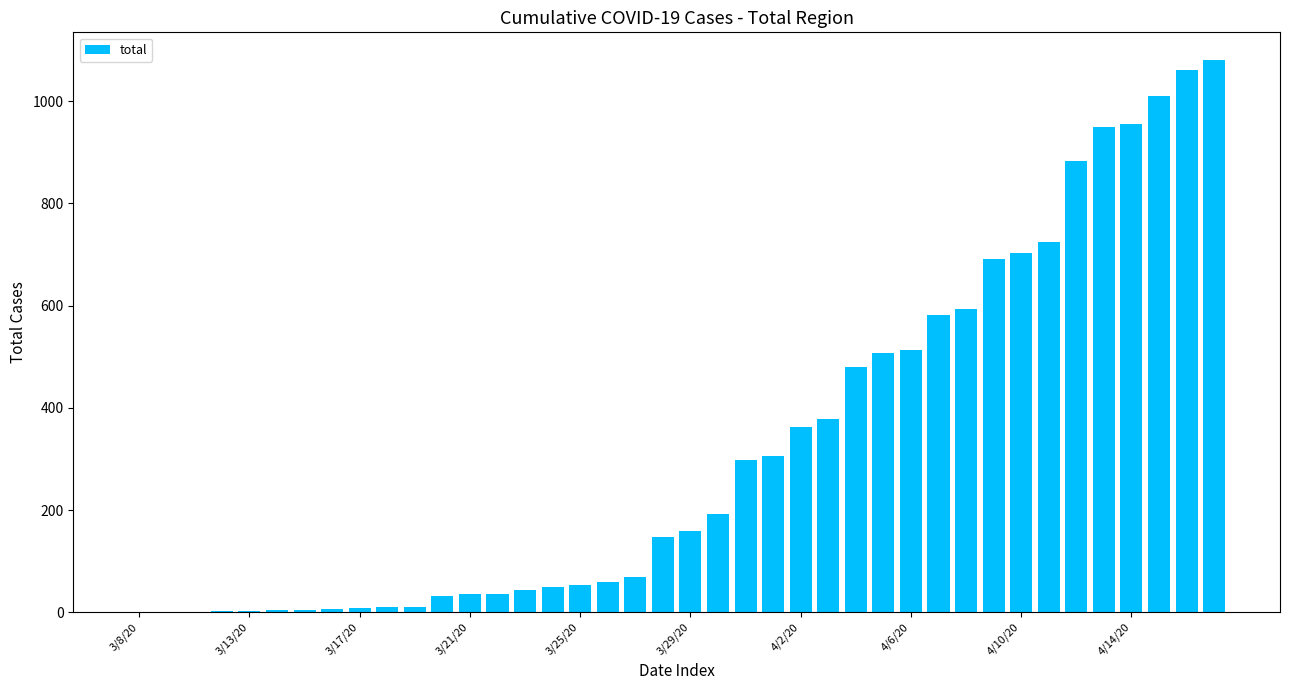

What is the maximum value shown in the chart?

1081